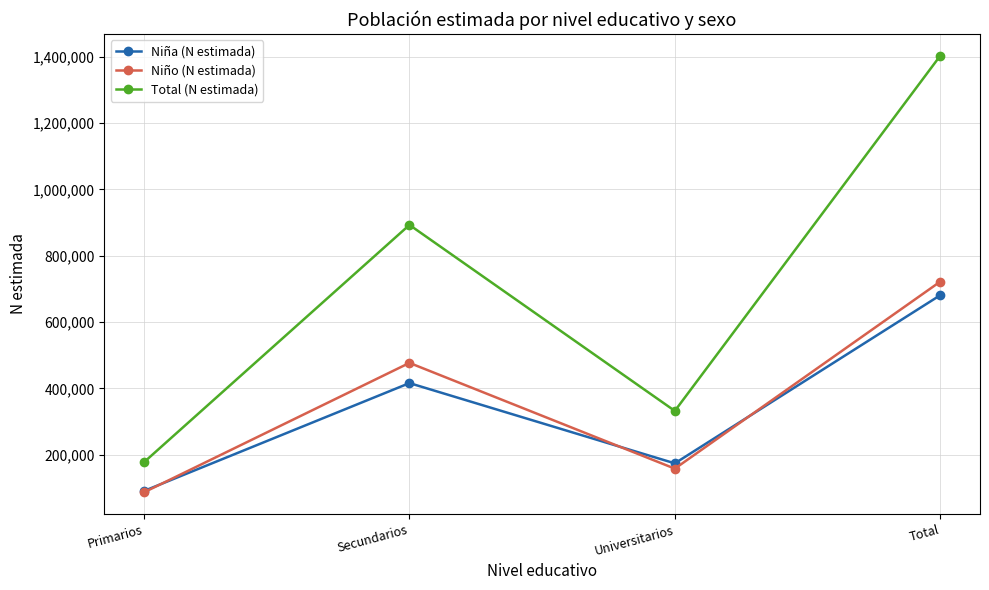

True or false: Niña (N estimada) and Total (N estimada) cross at least once.

False